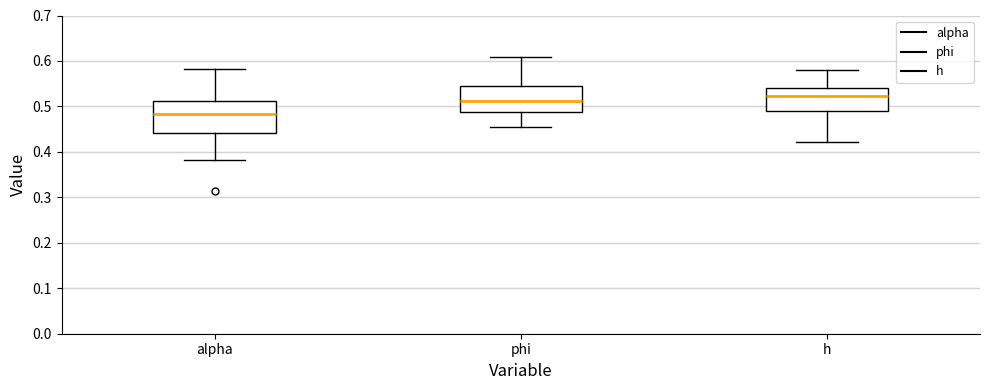

Where is the upper edge of the box for phi on the y-axis? The values are not printed on the chart, so give them approximately, as read against the axis.

0.55